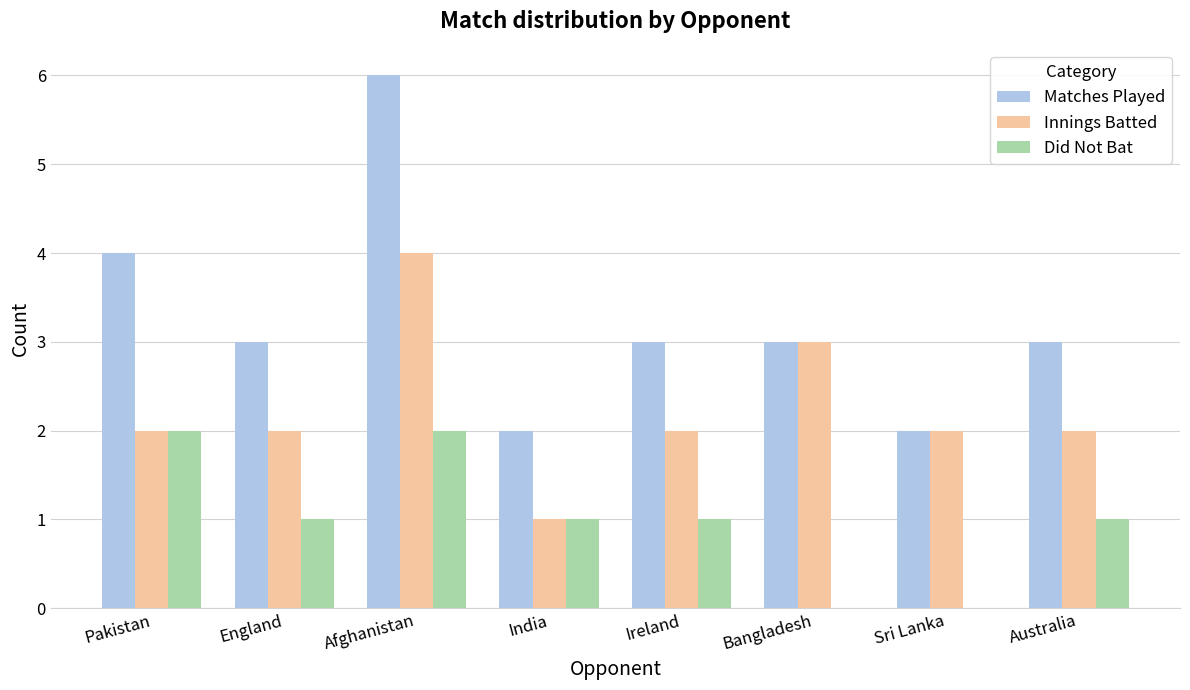

What is the sum of the Matches Played values at Ireland and Afghanistan?

9